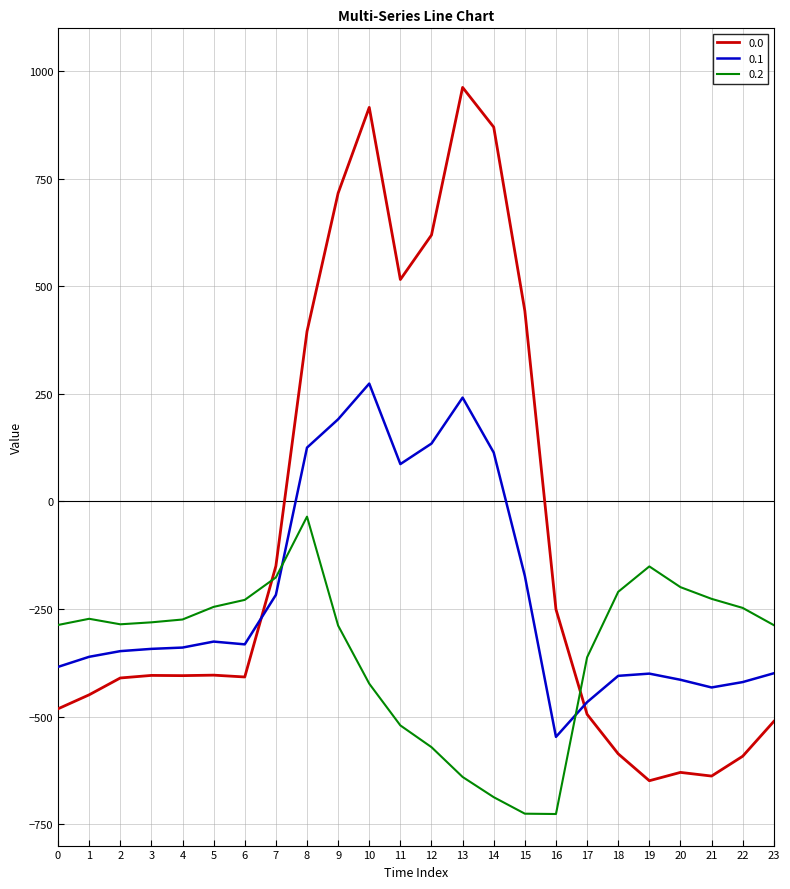

True or false: 0.2 has more than 0 points higher than both neighbors.

True